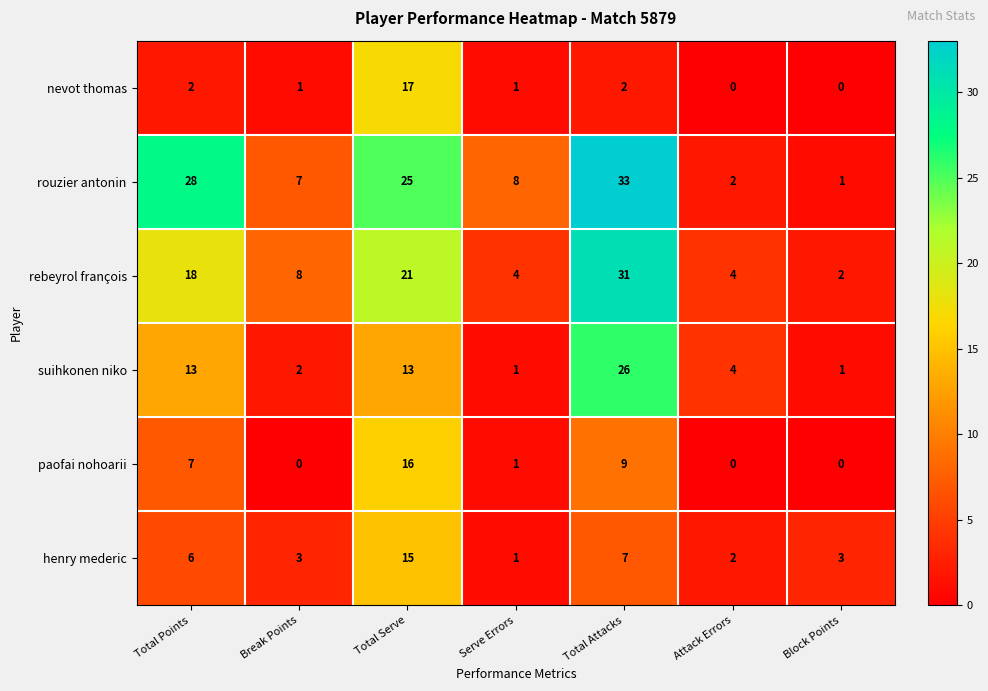

Rank the series by their maximum value, from highest to lowest.

rouzier antonin, rebeyrol françois, suihkonen niko, nevot thomas, paofai nohoarii, henry mederic